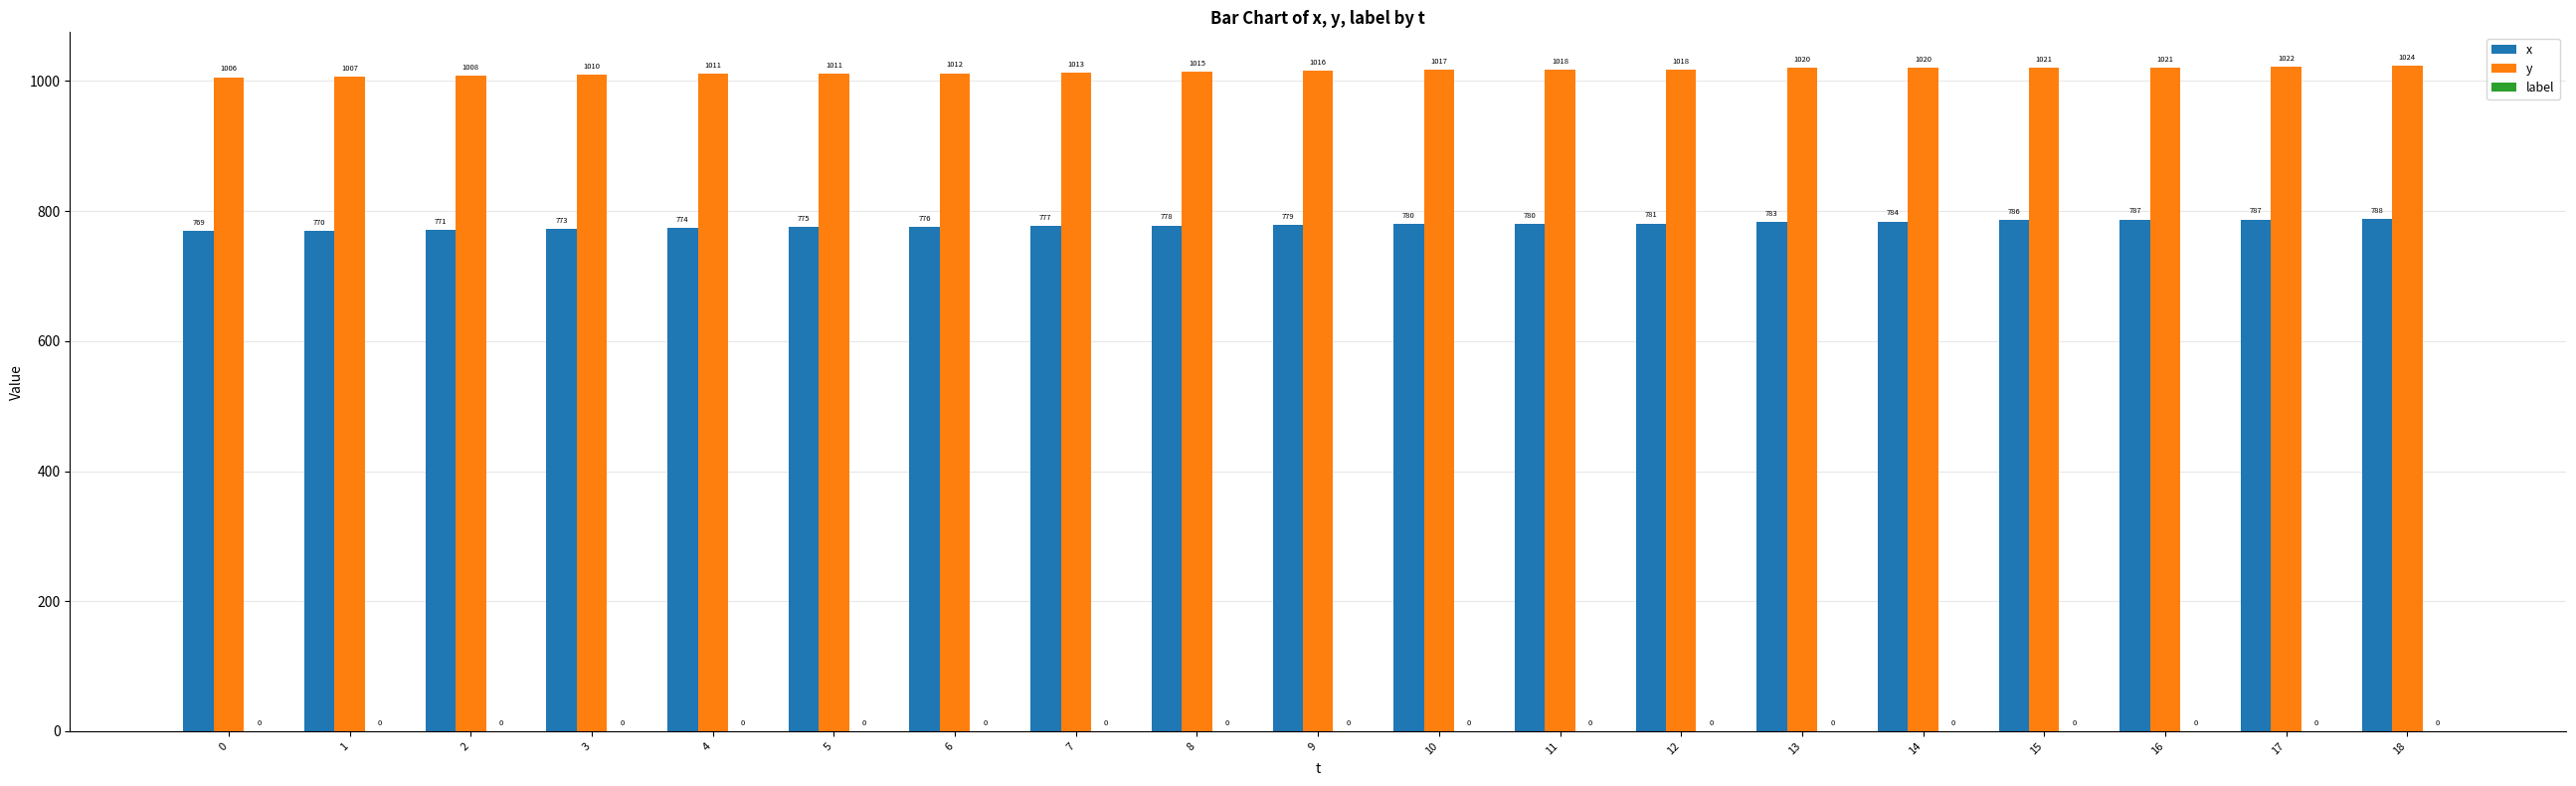

What is the difference between the second highest and second lowest values in the y series?

15